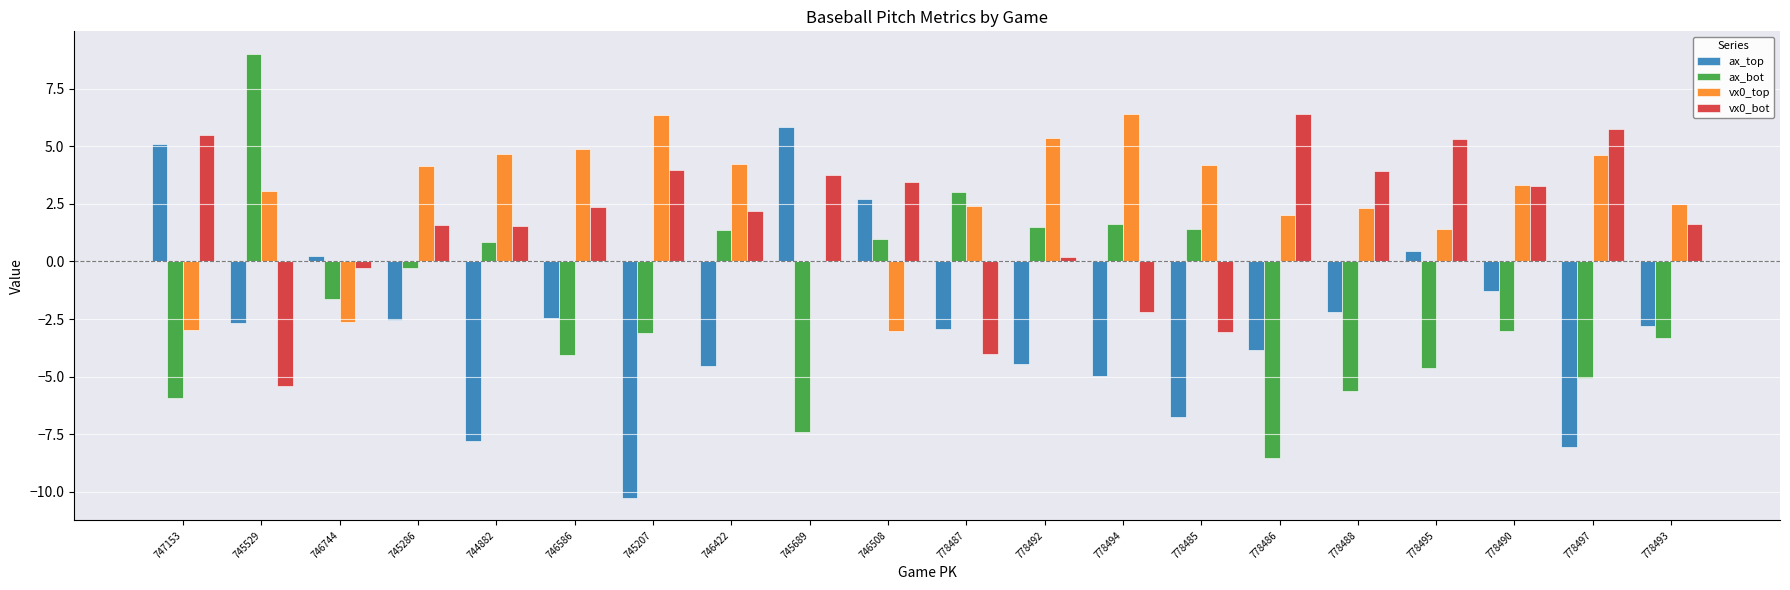

The value of vx0_bot at 746422 is 3.0. True or false?

False